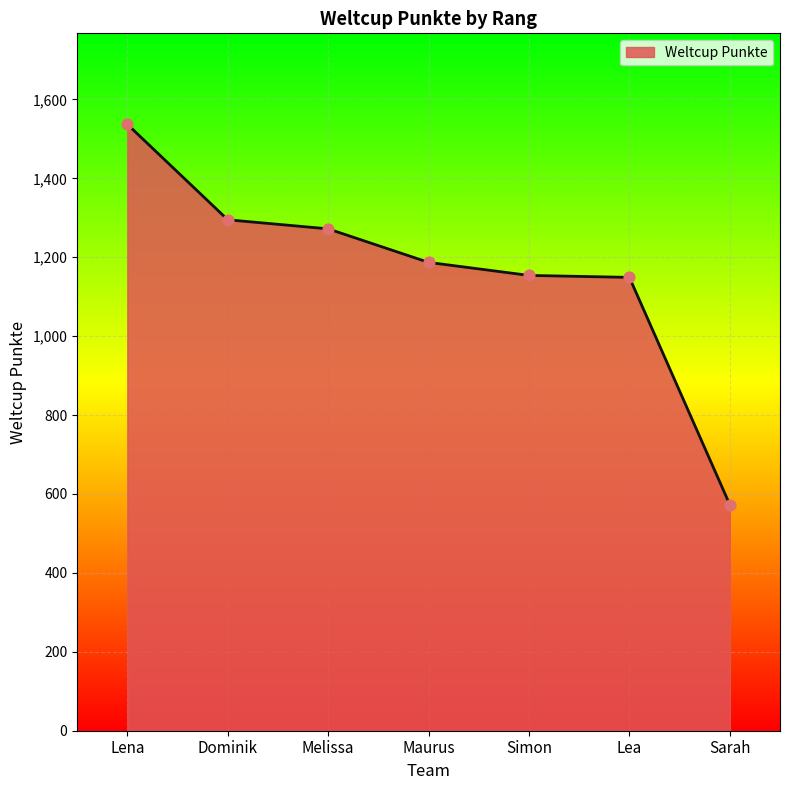

Between Lea and Sarah, which is larger?

Lea